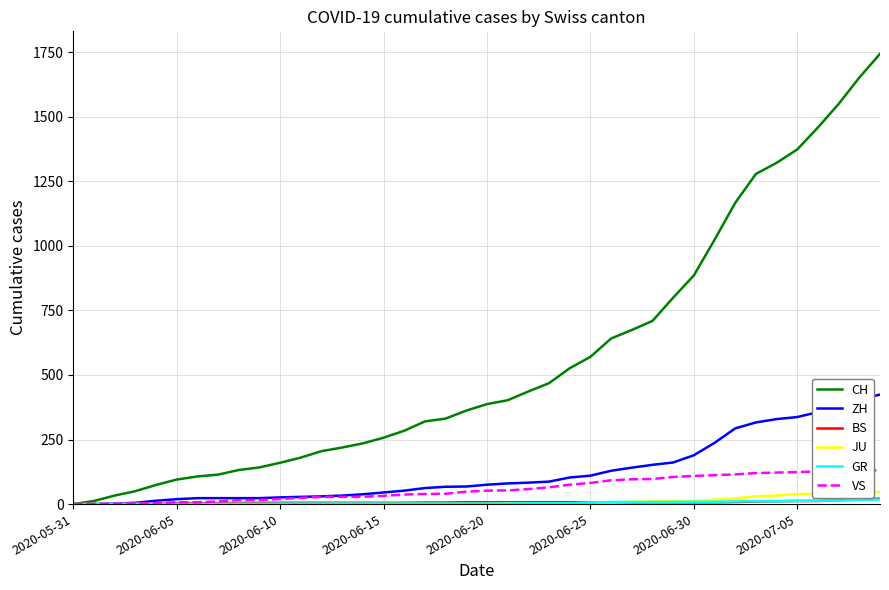

Count the number of categories in the chart.

40